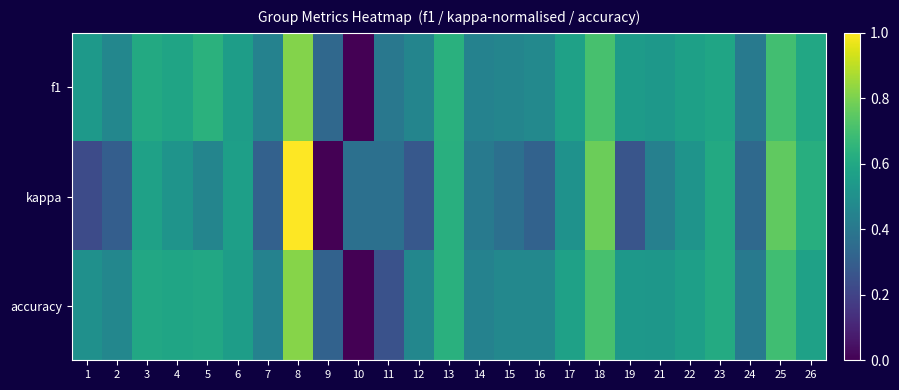

At 18, list the series in order from largest to smallest.

kappa, f1, accuracy